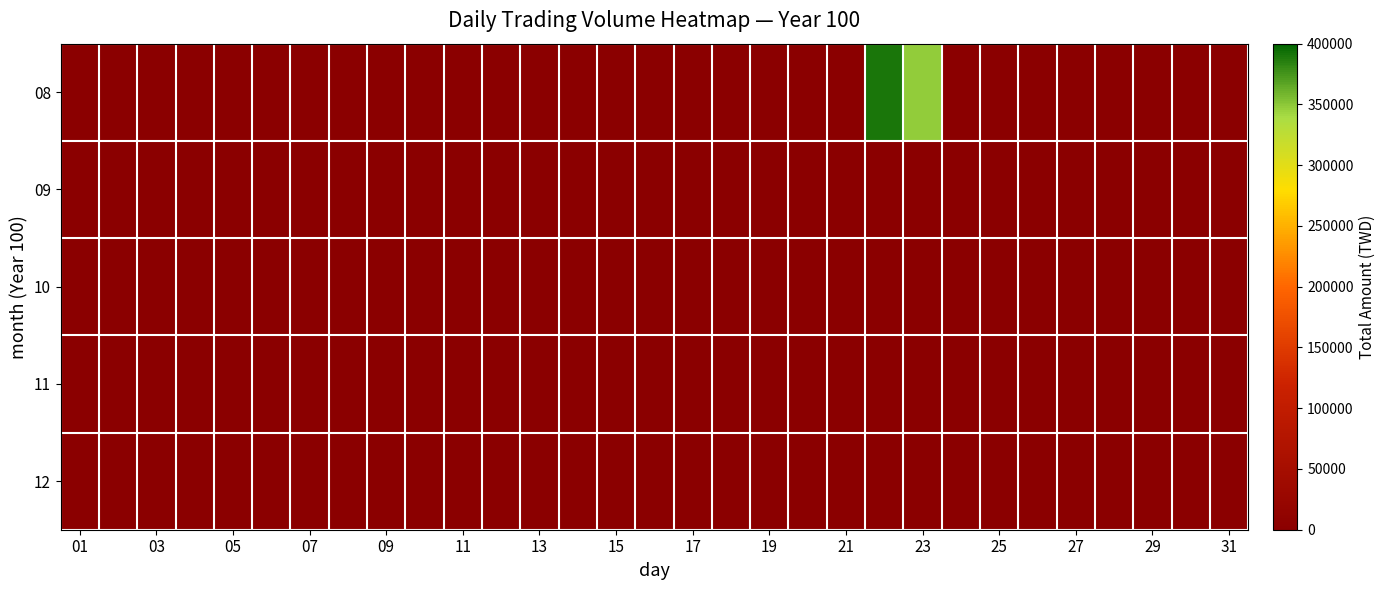

List the series in order of their peak value, lowest first.

09, 10, 11, 12, 08